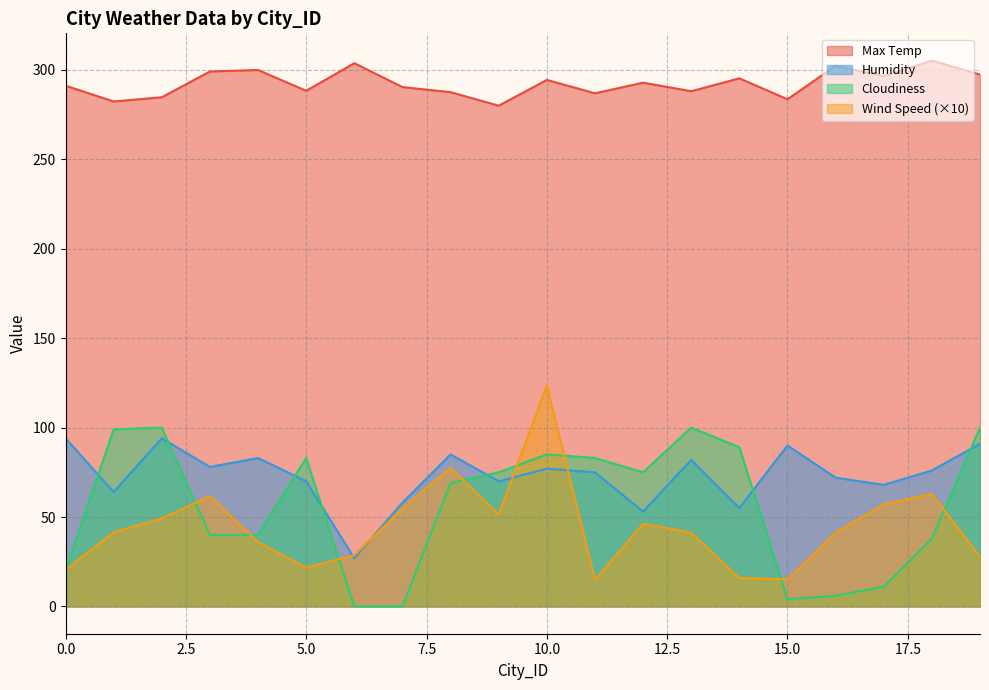

What is the minimum value for Max Temp?

280.0